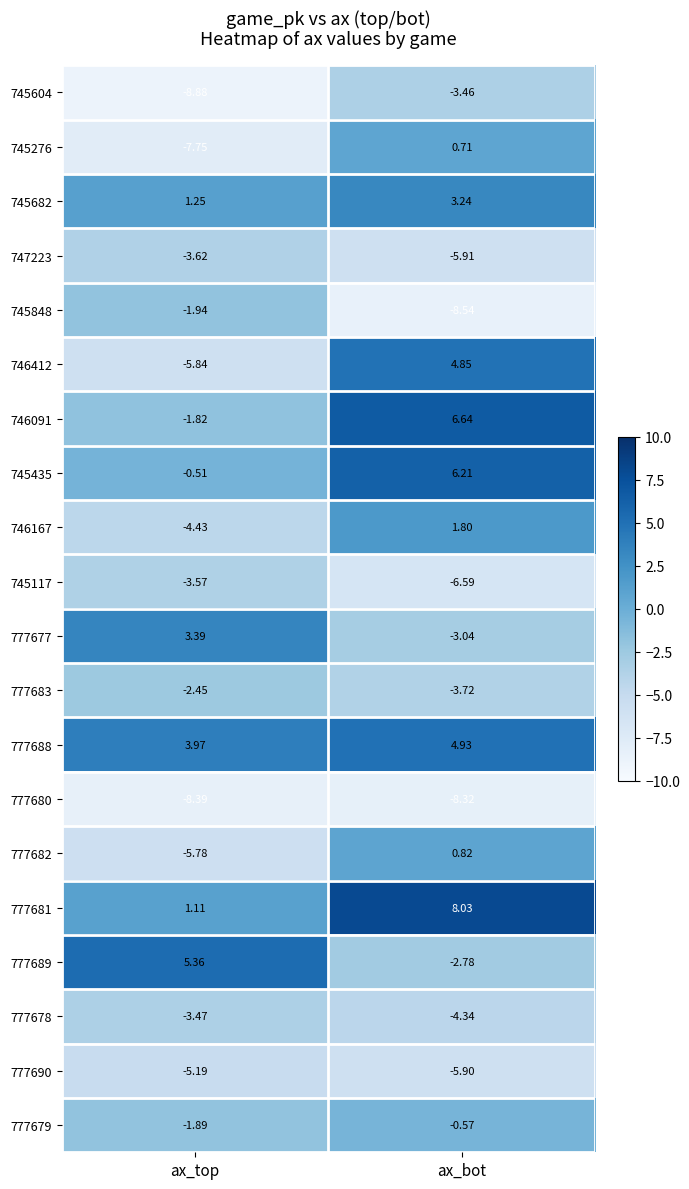

What is the spread (max minus min) of values at ax_bot?

16.6